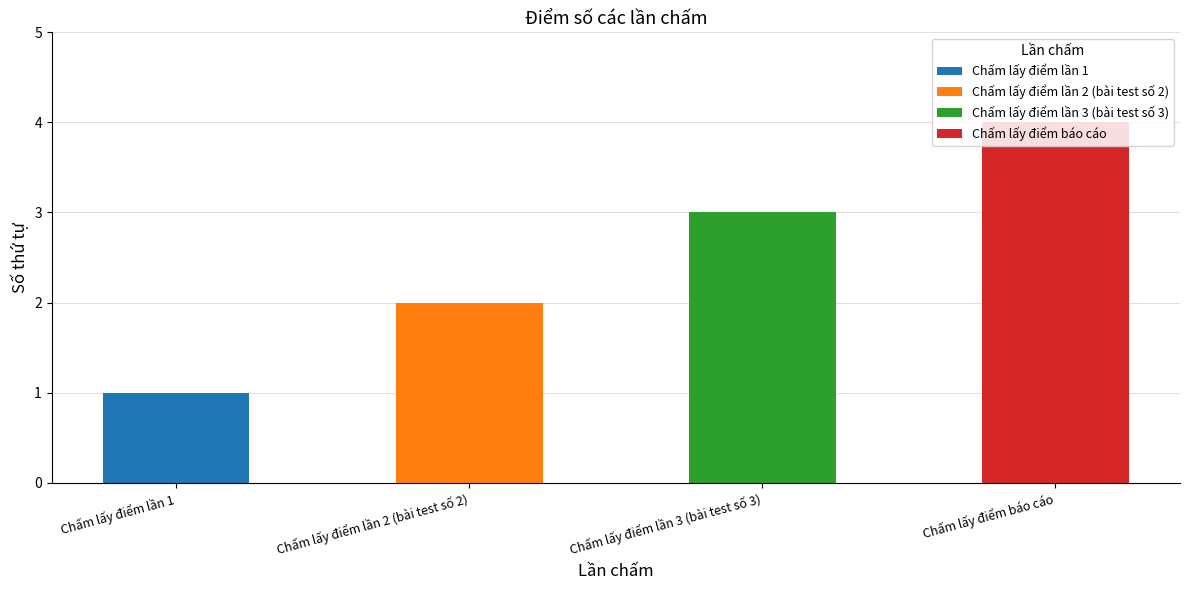

Are the bars grouped side by side (vs. stacked)?

No